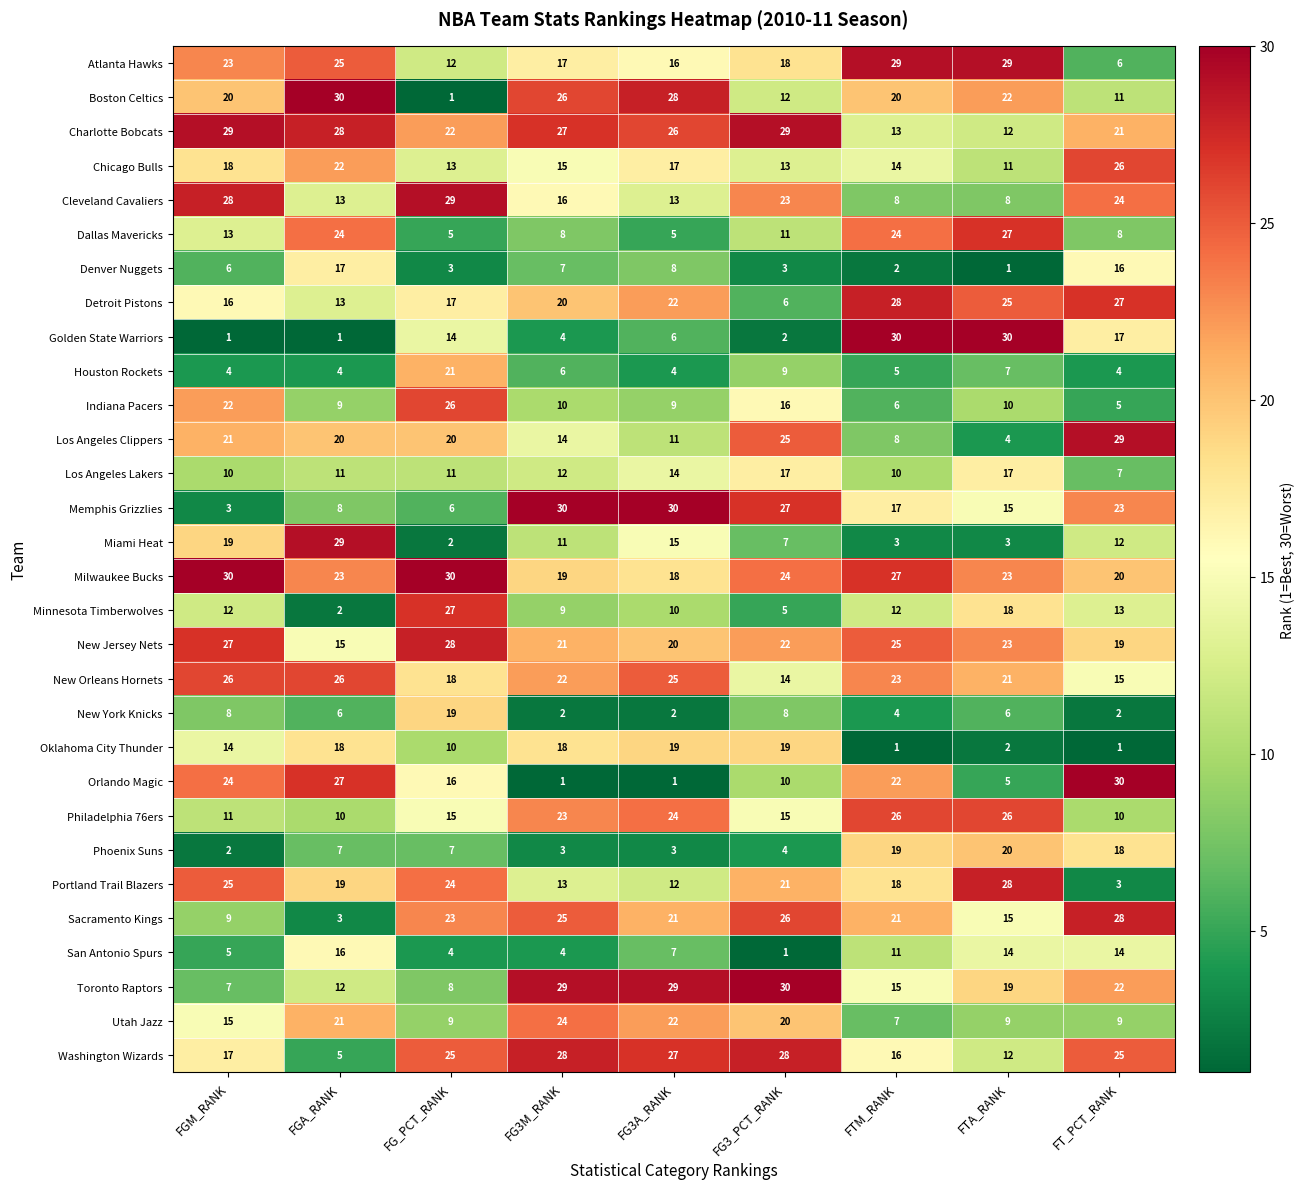

What is the difference between the maximum and minimum values in the Orlando Magic series?

29